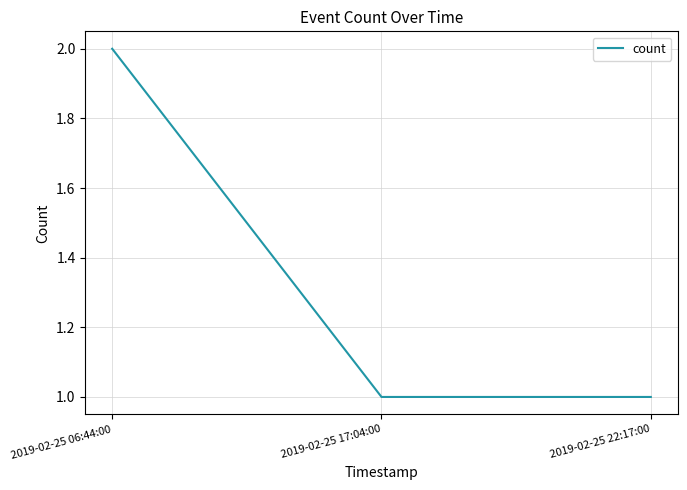

Read the value at 2019-02-25 22:17:00.

1